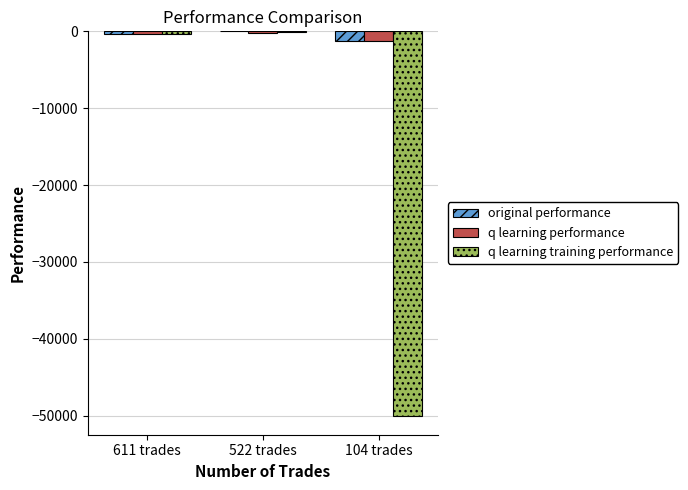

How many groups of bars are there?

3